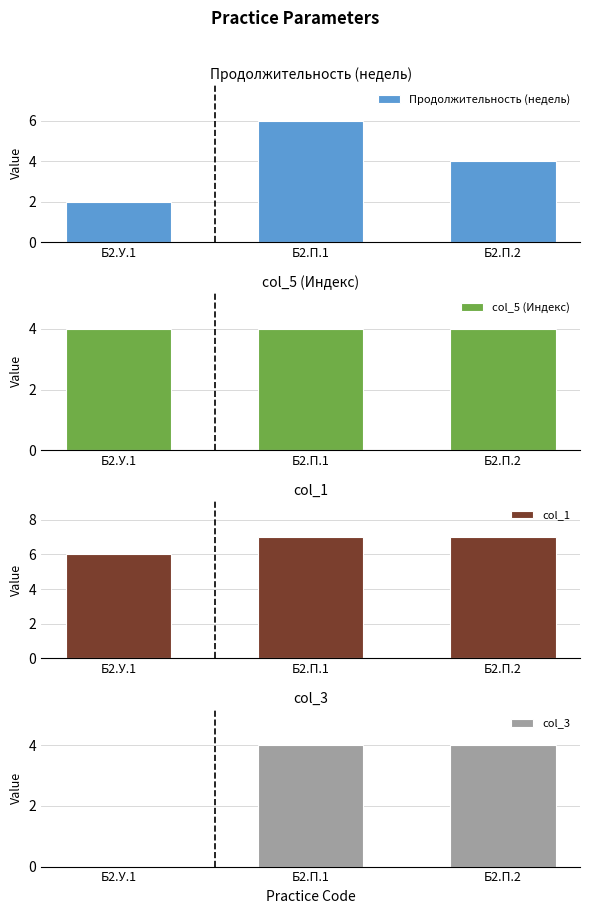

What is the sum of all Продолжительность (недель) values?

12